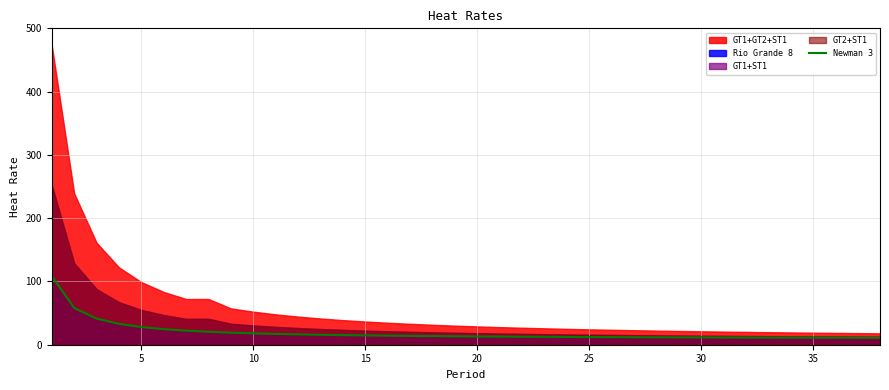

What is the lowest value of the Newman 3 series?

10.9